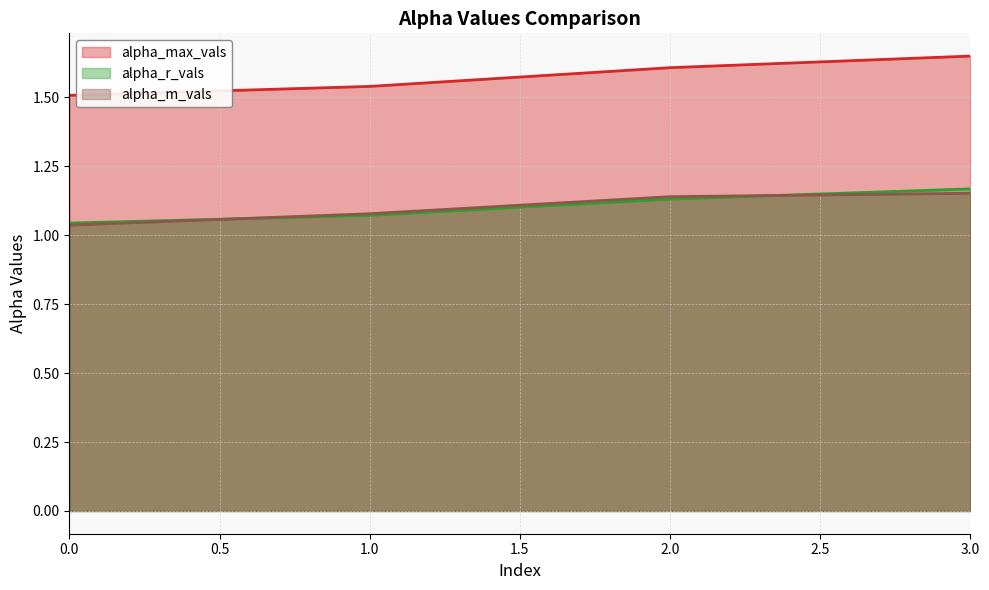

Which series has the largest total across all categories?

alpha_max_vals